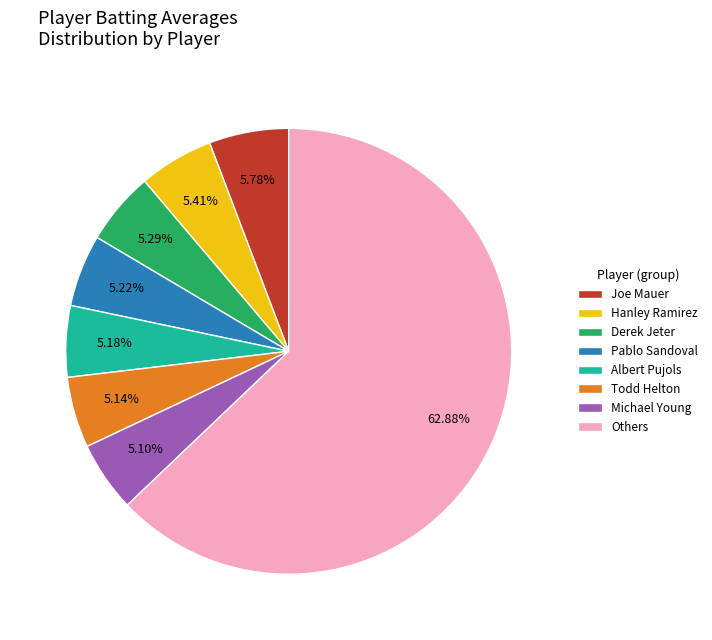

Approximately how many times larger is the value at Others compared to Pablo Sandoval?

12.0